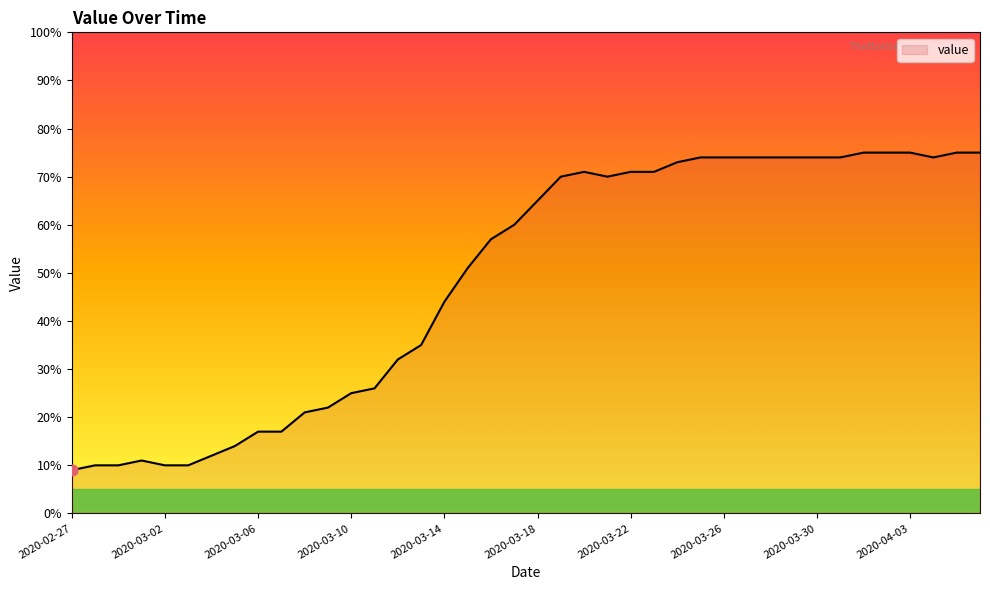

What is the difference between the maximum and minimum values?

66.0